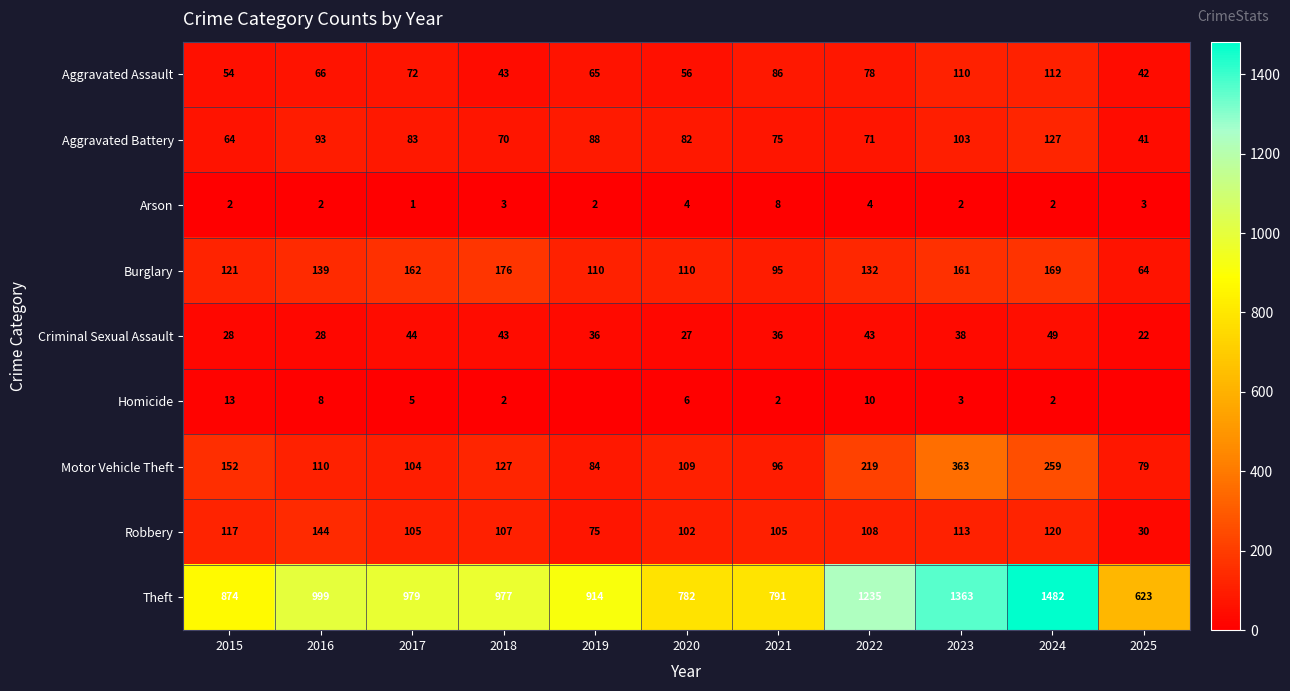

Which category has the highest value across all series?

2024